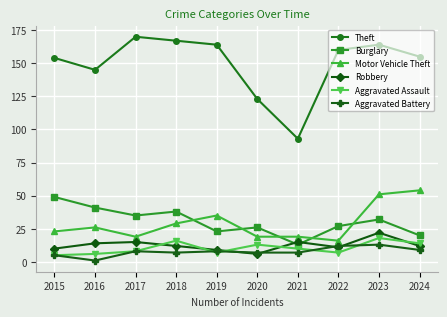

Read the Burglary value at 2017.

35